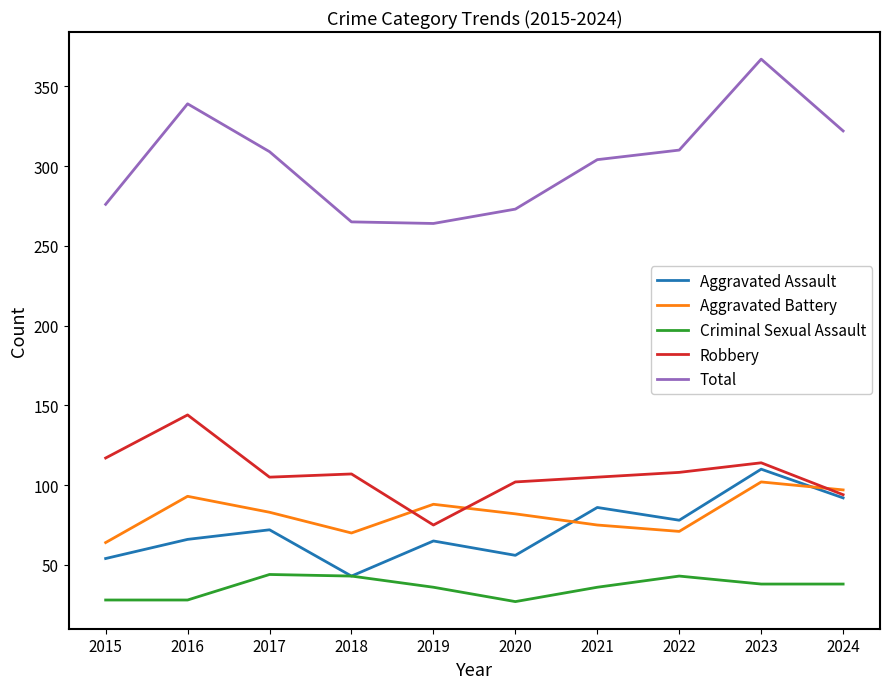

How many distinct data groups are displayed?

5